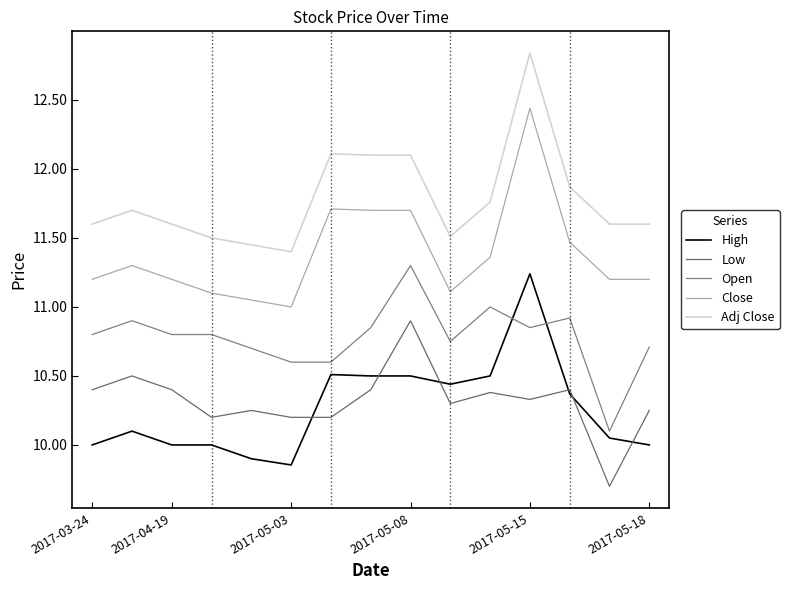

Which category has the highest value across all series?

2017-05-15